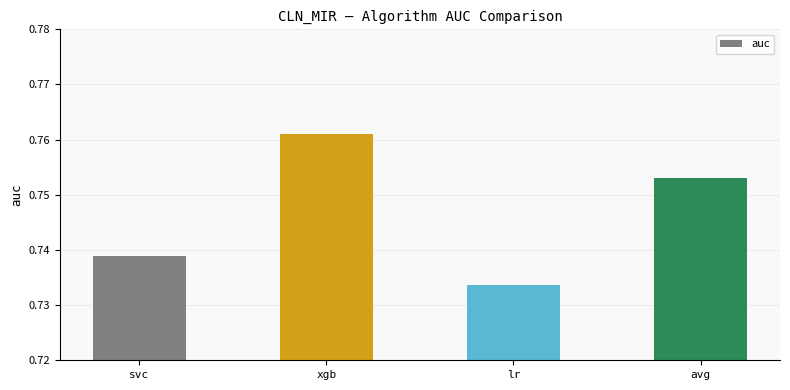

Count the number of data series in this chart.

1